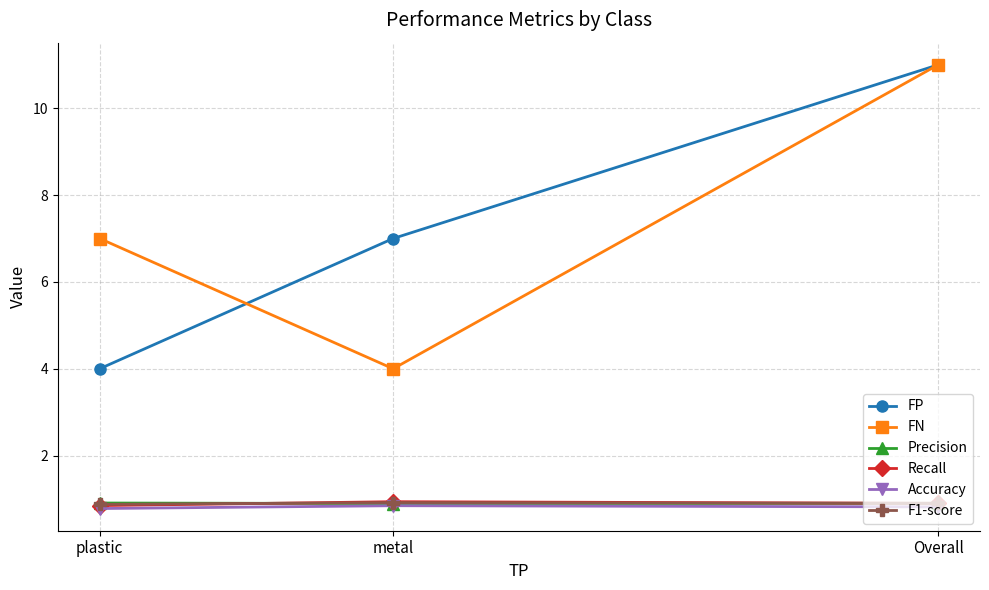

What is the highest value of the F1-score series?

0.9